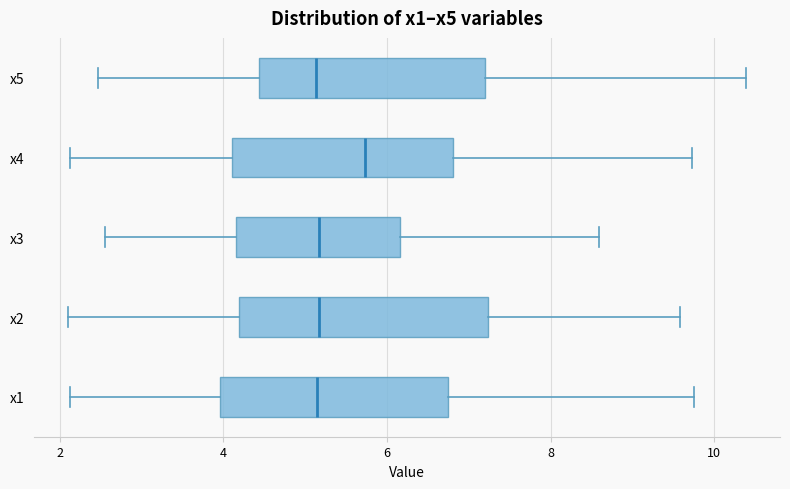

Which box has the furthest to the right median line?

x4